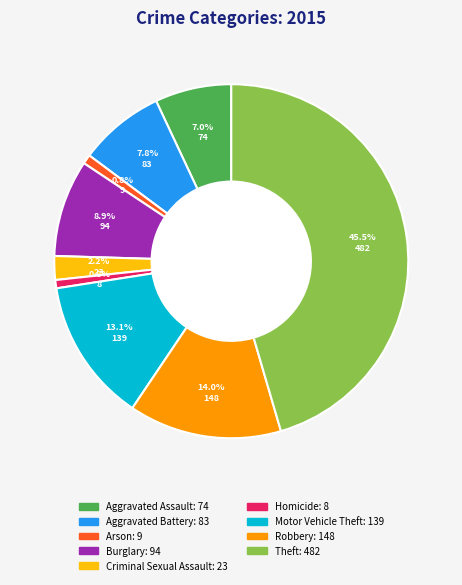

Does any single category account for the majority?

No